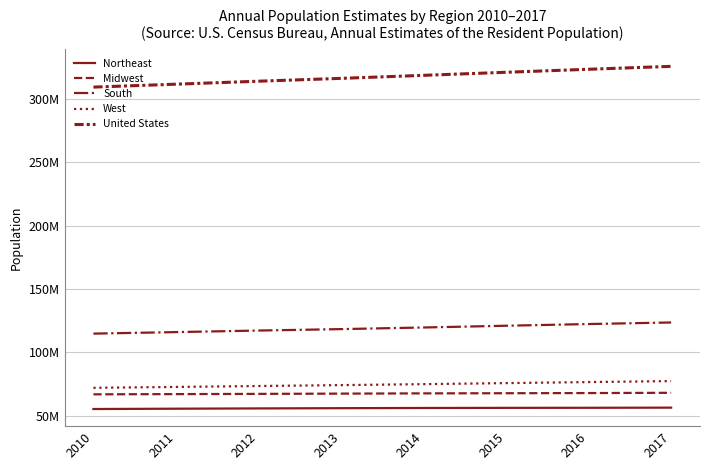

What is the lowest value of the Northeast series?

55388349